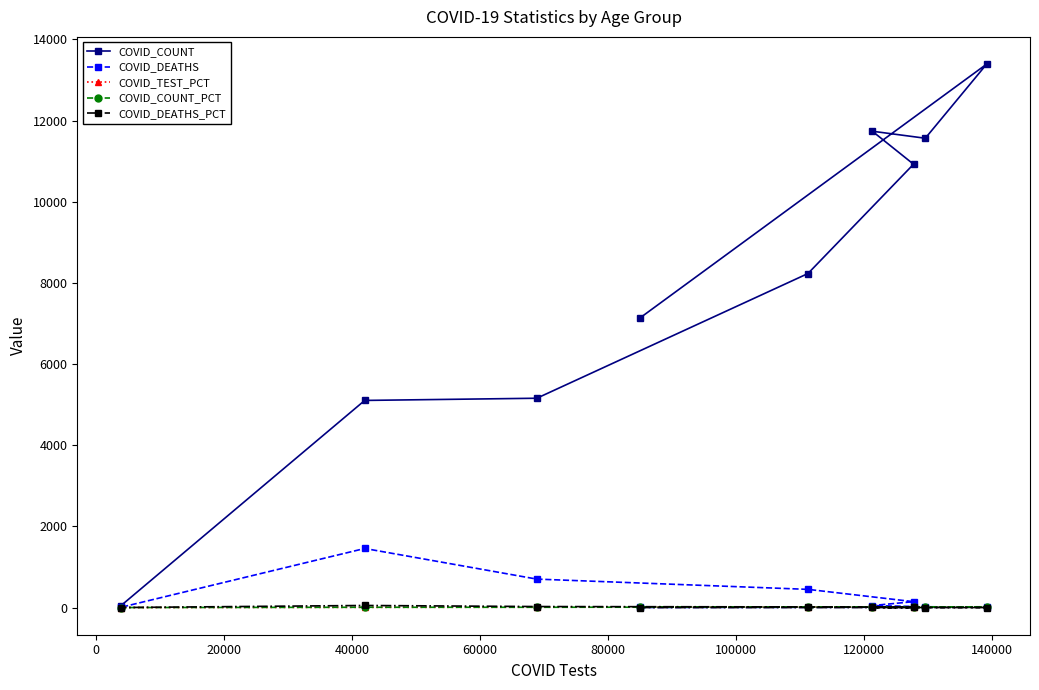

What is the value of the COVID_TEST_PCT point at the 2nd from the left?

5.1